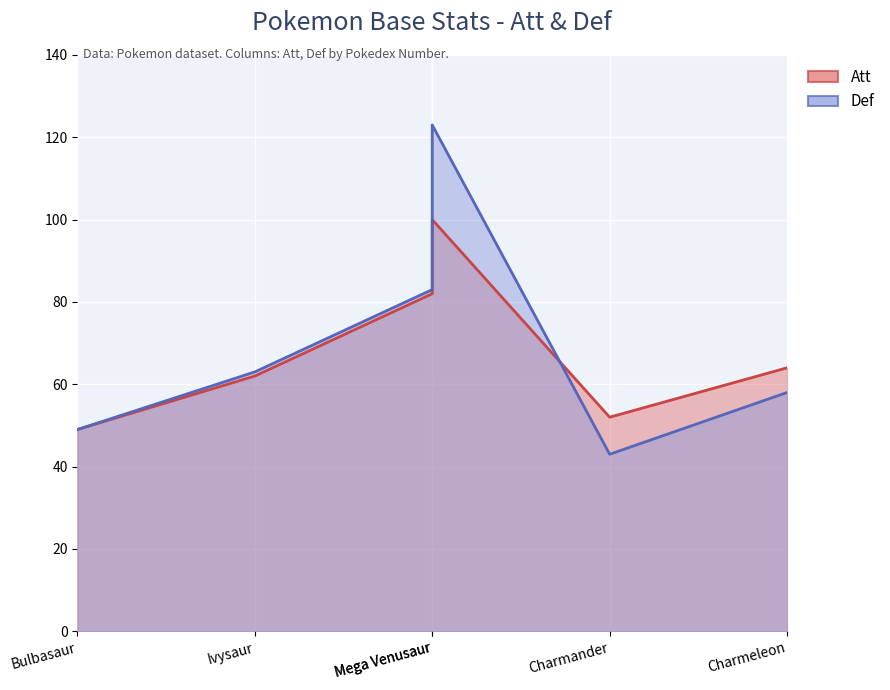

What are all the series names shown in the legend?

Att, Def